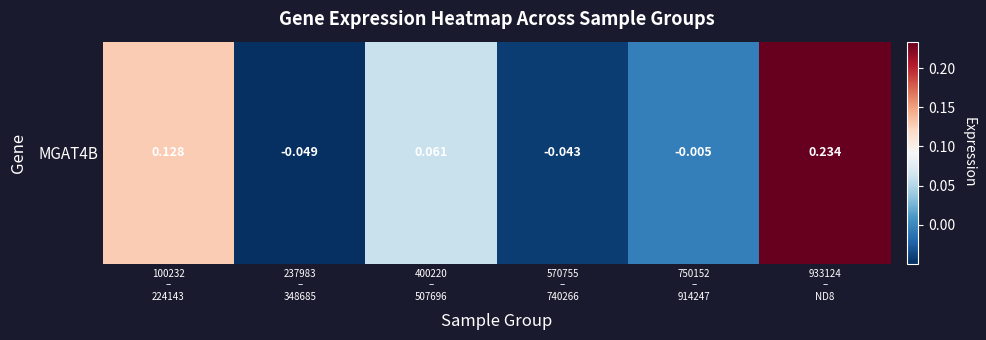

At which label does the data first exceed 0?

100232
–
224143